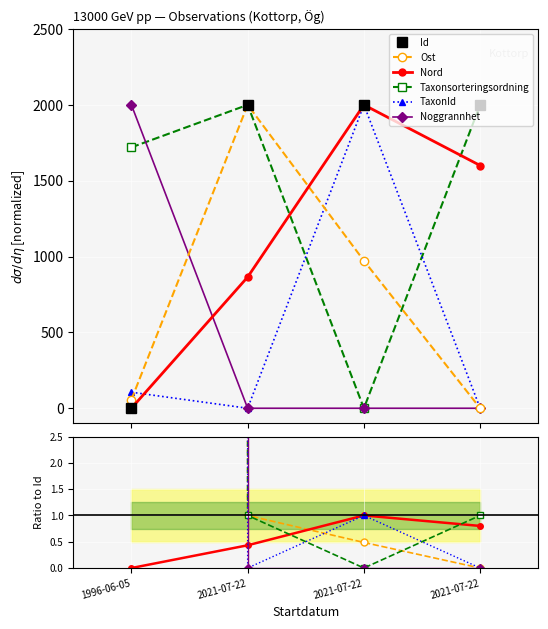

Which category has the lowest value in the Nord series?

1996-06-05